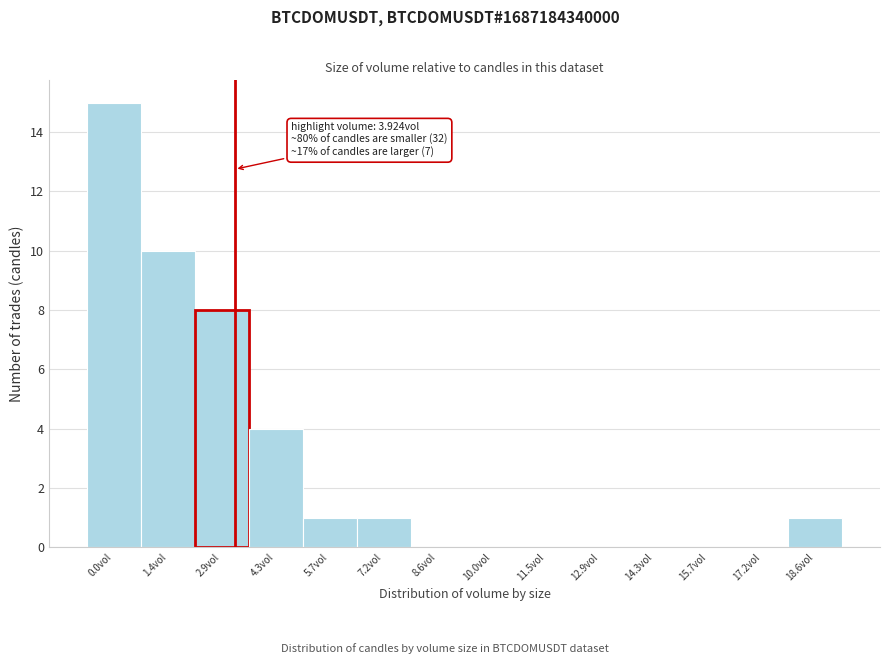

Reading left to right, transcribe all the data shown in this chart.

0.0vol=15	1.4vol=10	2.9vol=8	4.3vol=4	5.7vol=1	7.2vol=1	8.6vol=0	10.0vol=0	11.5vol=0	12.9vol=0	14.3vol=0	15.7vol=0	17.2vol=0	18.6vol=1